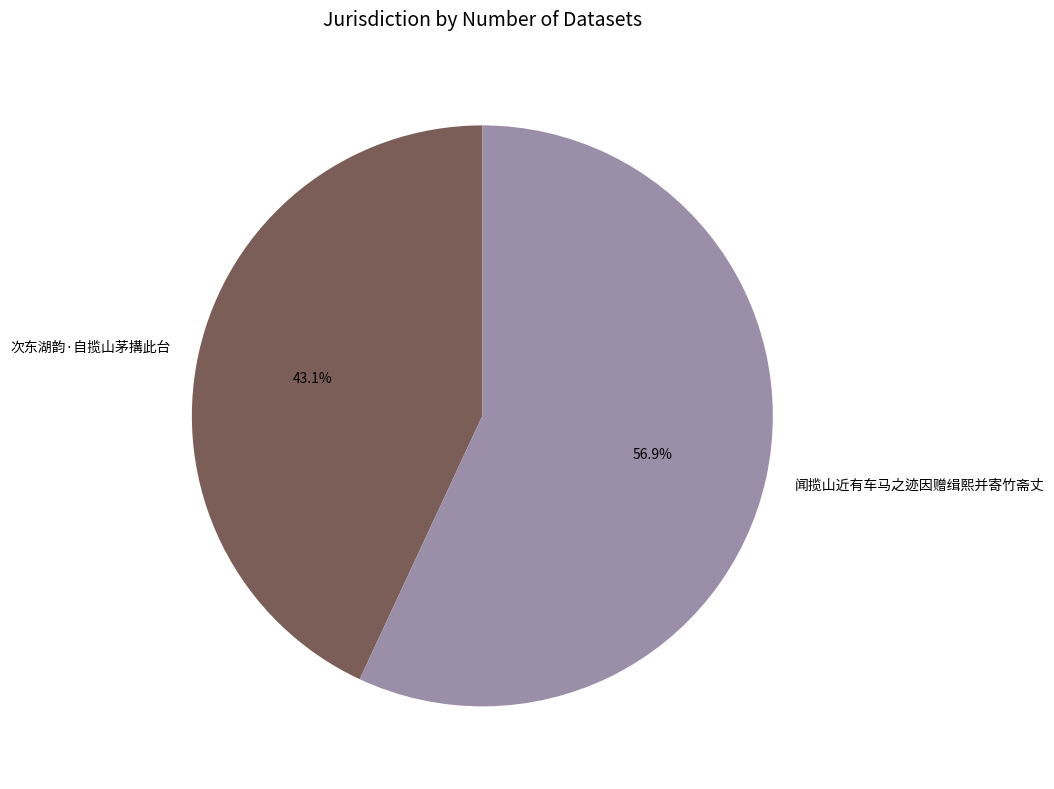

The 次东湖韵·自揽山茅搆此台 slice represents 52% of the pie. True or false?

False